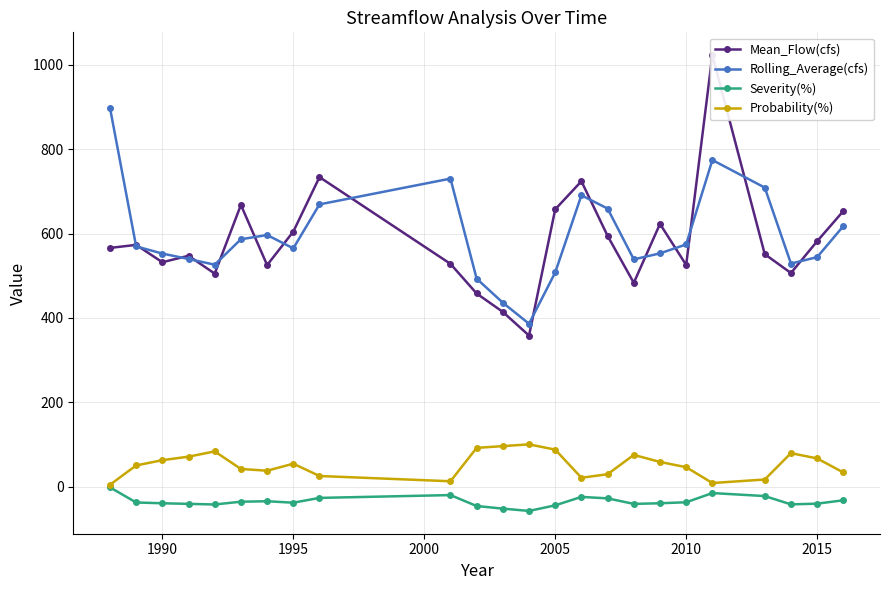

What are all the series names shown in the legend?

Mean_Flow(cfs), Rolling_Average(cfs), Severity(%), Probability(%)